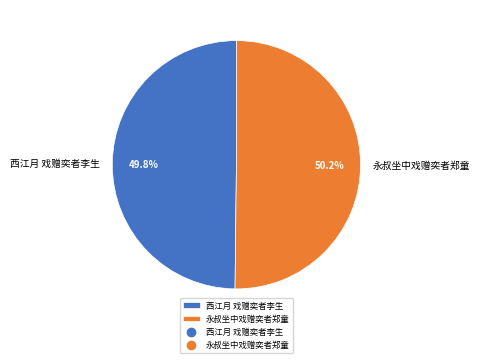

Approximately how many times larger is the value at 西江月 戏赠奕者李生 compared to 永叔坐中戏赠奕者郑童?

1.0